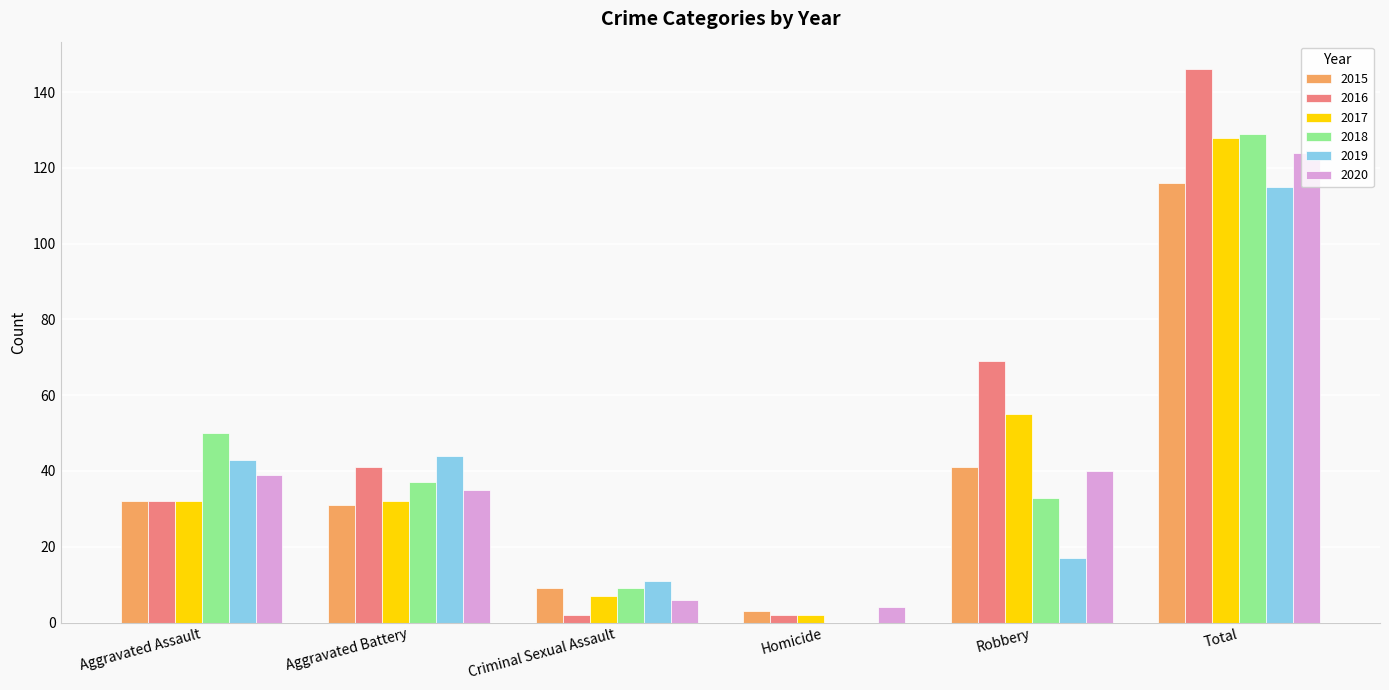

What is the total value across all series at Total?

758